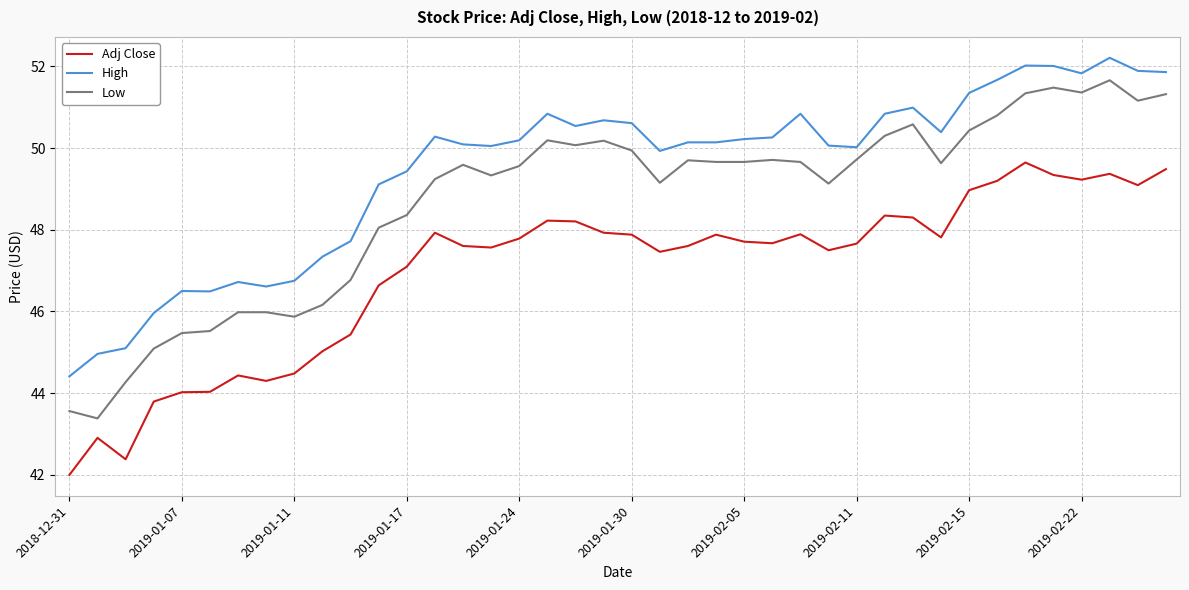

Which series has the widest spread of values?

Low